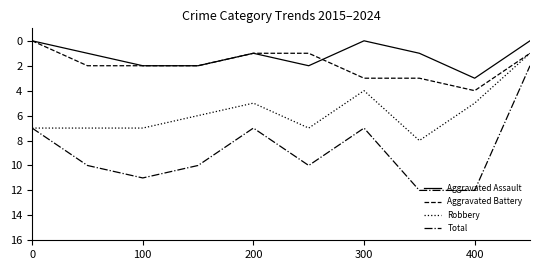

Which series has the widest spread of values?

Total